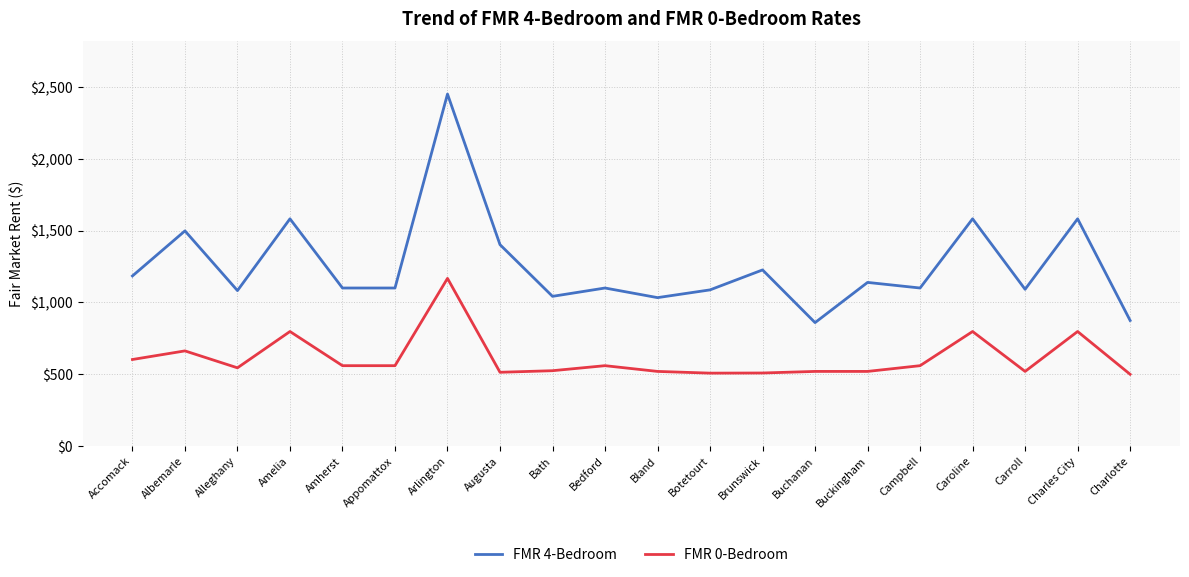

At Campbell, list the series in order from smallest to largest.

FMR 0-Bedroom, FMR 4-Bedroom